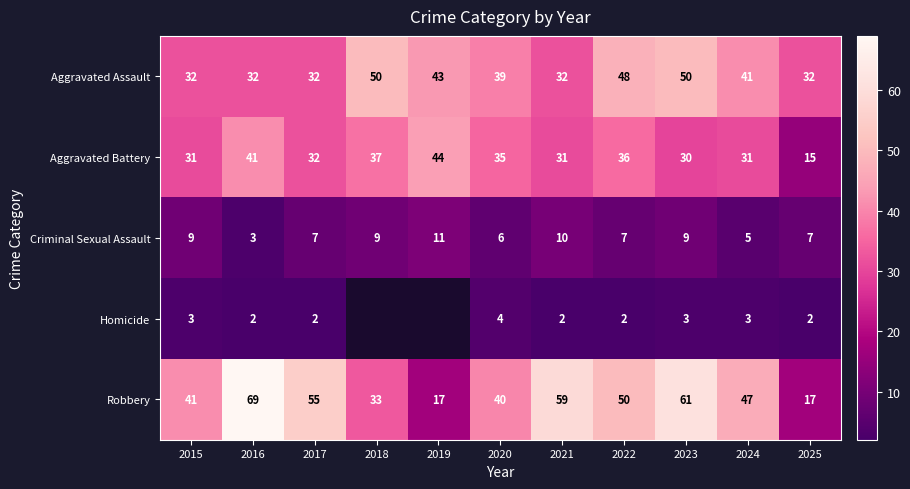

At which label does Criminal Sexual Assault reach its peak?

2019